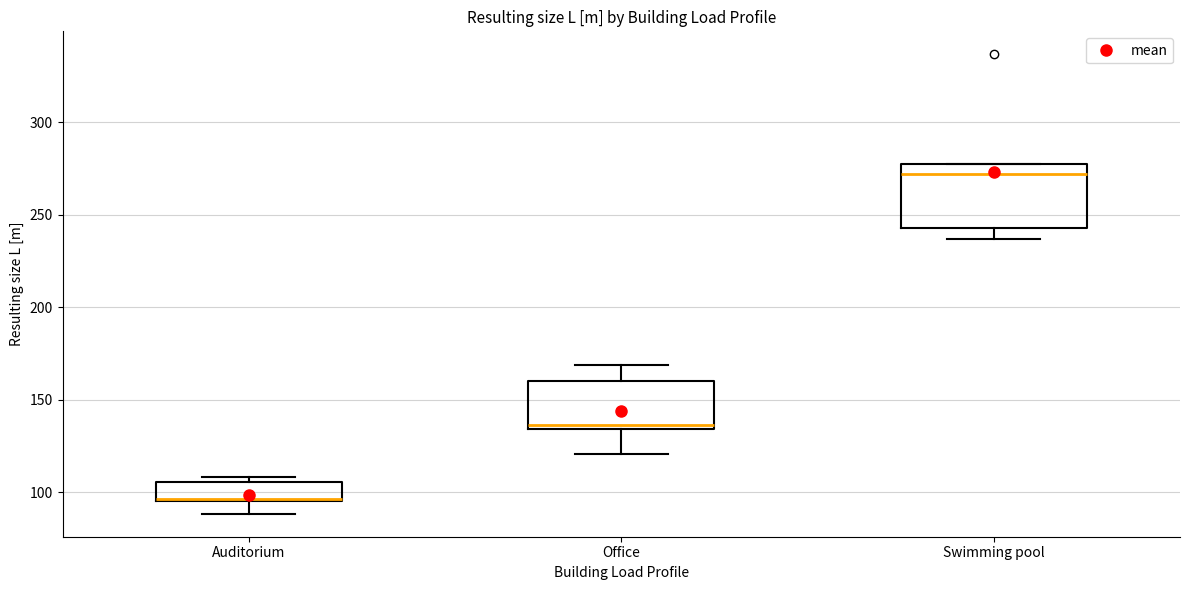

Comparing the boxes themselves (not the whiskers), which one is the tallest?

Swimming pool